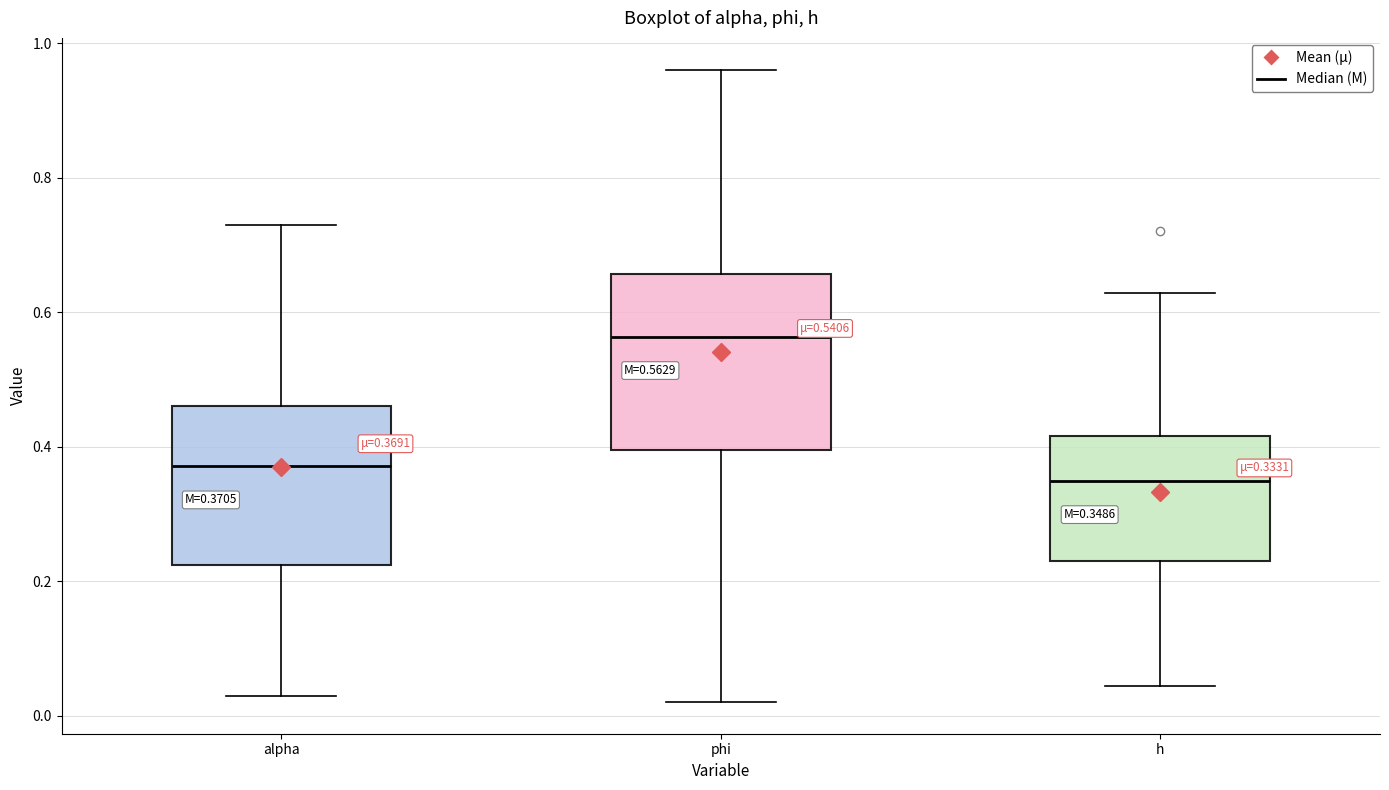

Which box has the highest median line?

phi